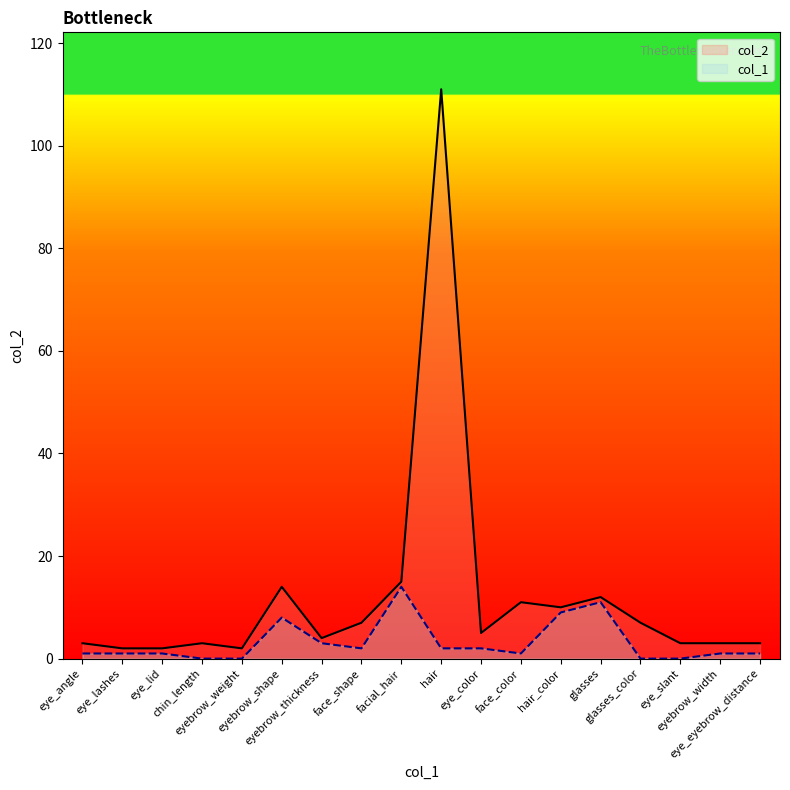

What is the value of the col_1 point at the 7th from the left?

3